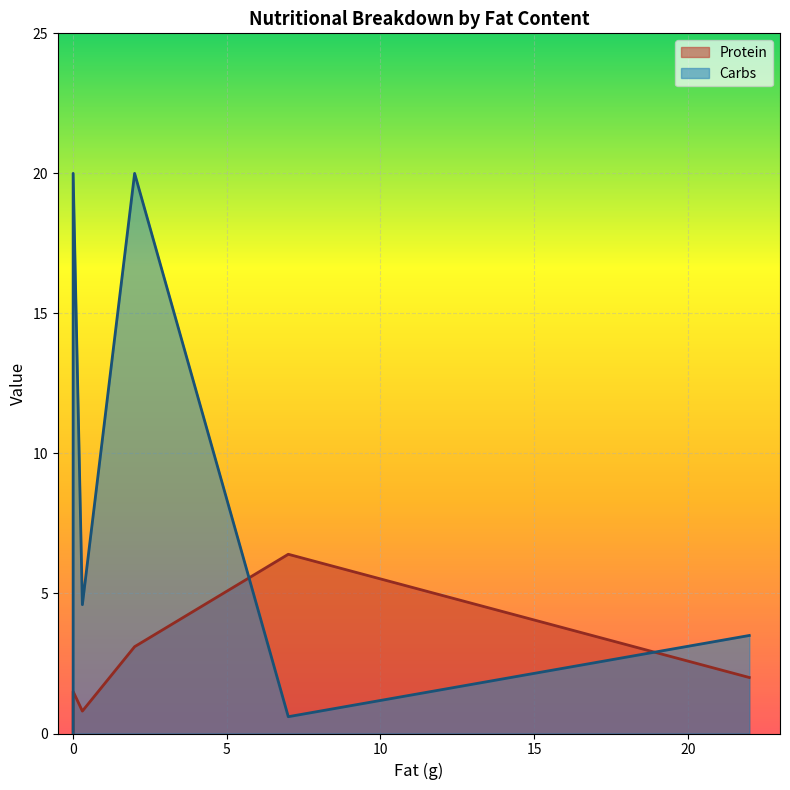

Rank the series by their maximum value, from lowest to highest.

Protein, Carbs